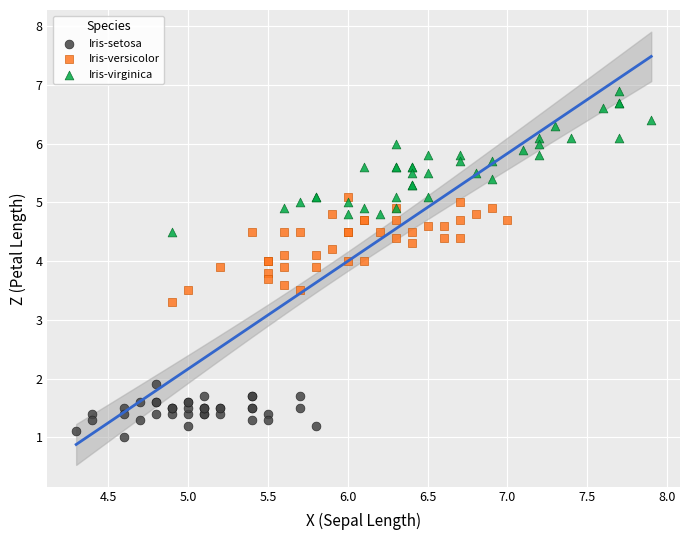

Which series contains the lowest Y value?

Iris-setosa